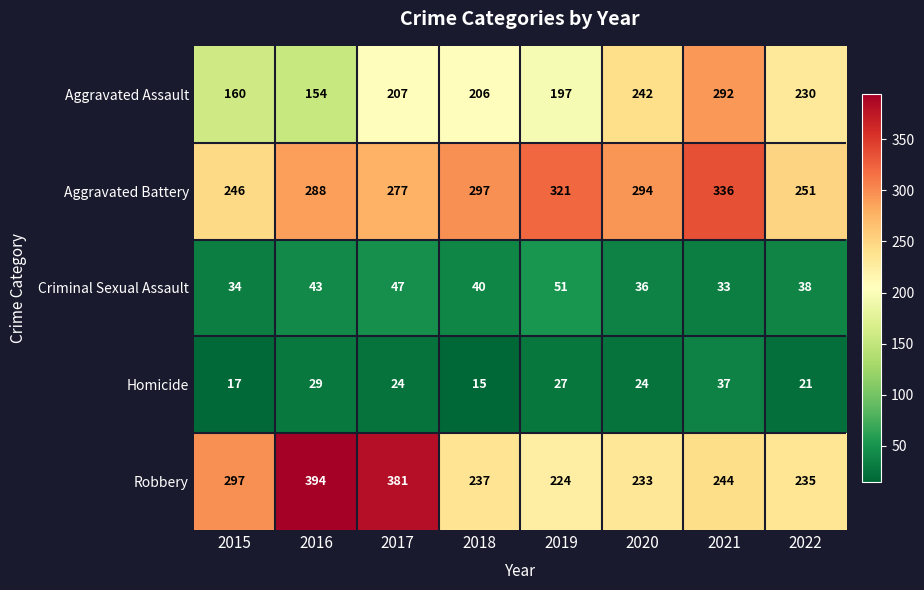

At which label is Robbery closest to 309?

2015